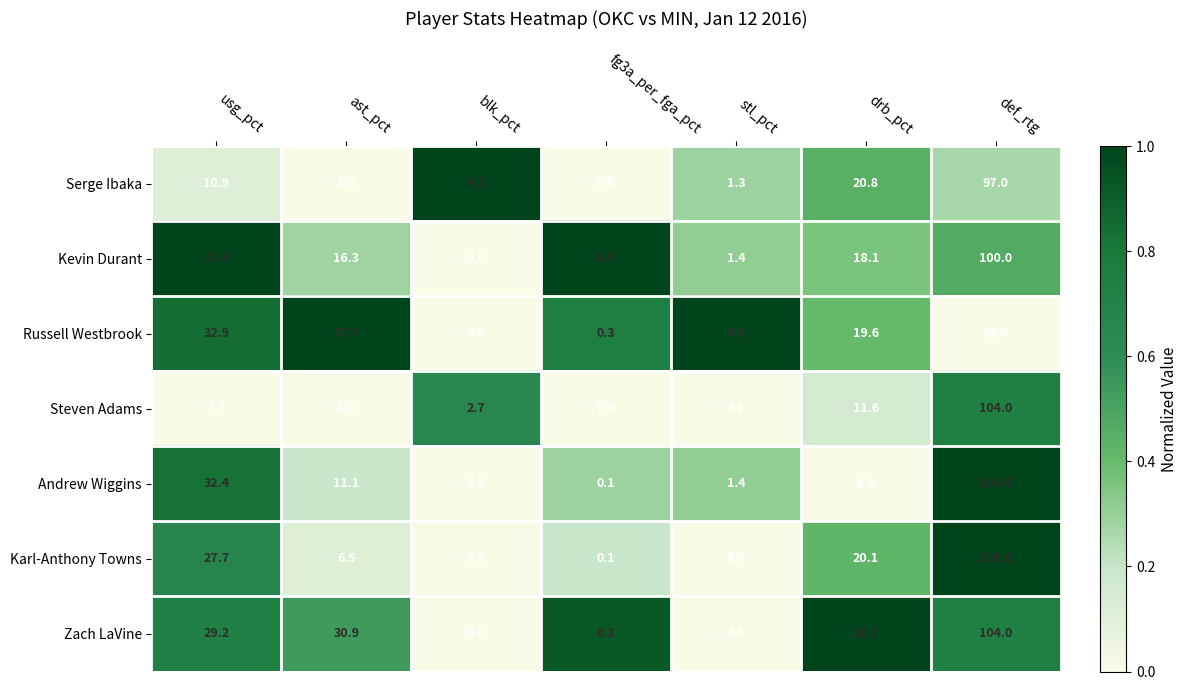

Which series has the largest total across all categories?

Russell Westbrook